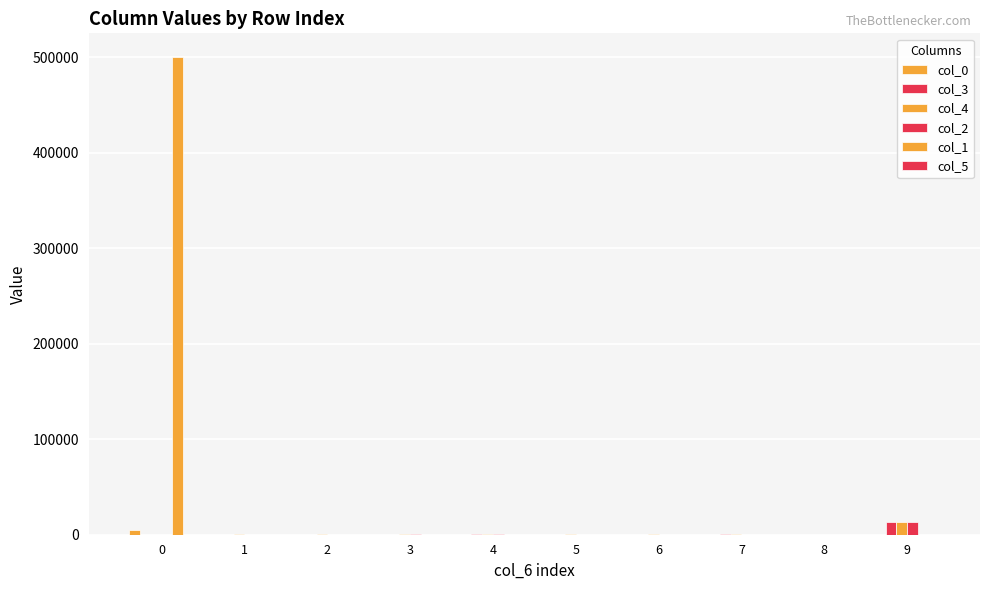

Does the chart contain stacked bars?

No